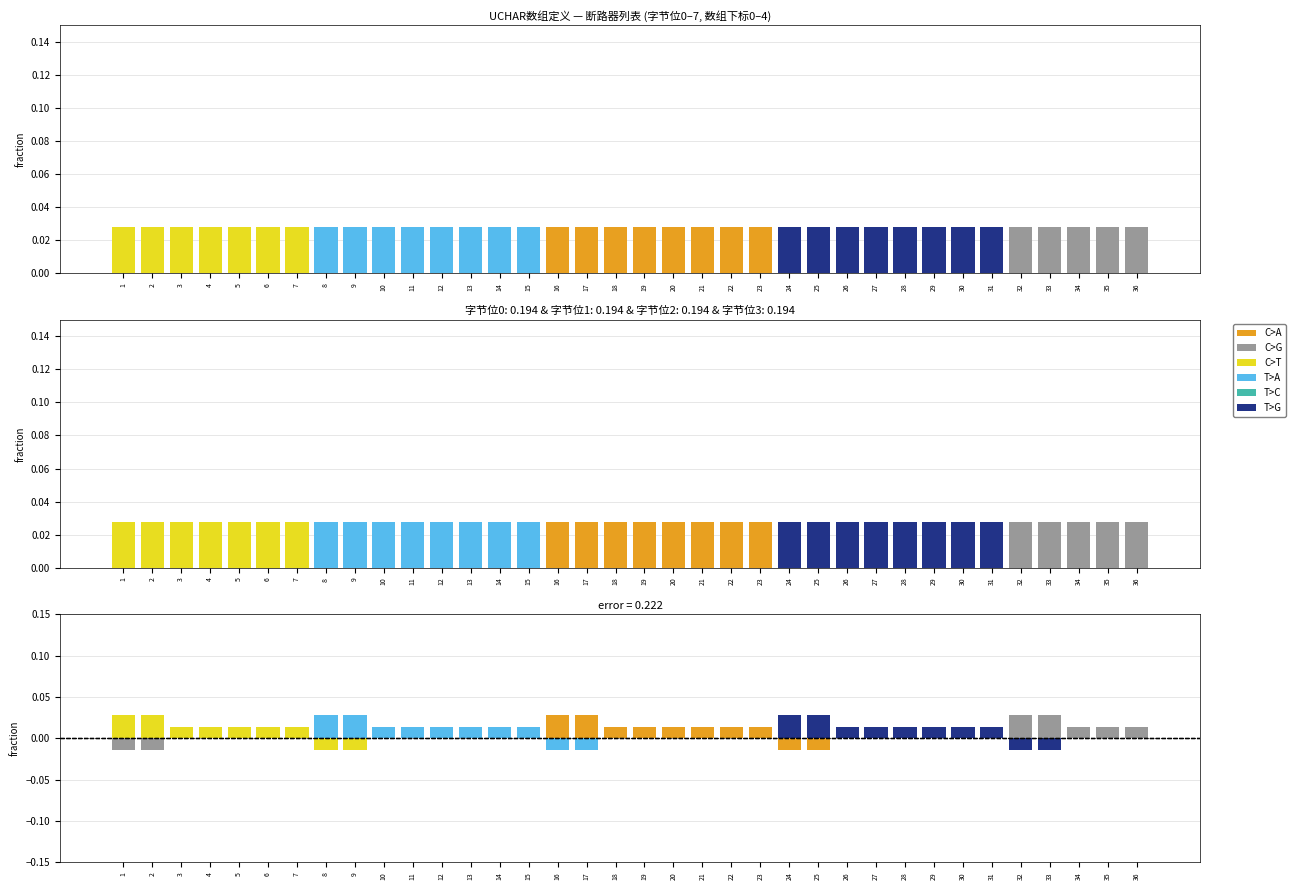

Which series has the widest spread of values?

C>A